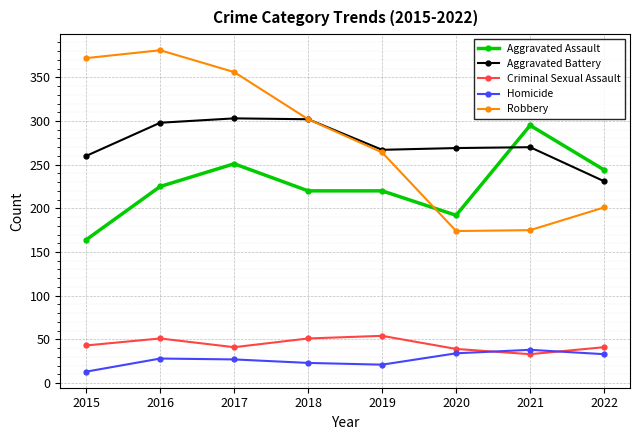

Read the Robbery value at 2017.

356